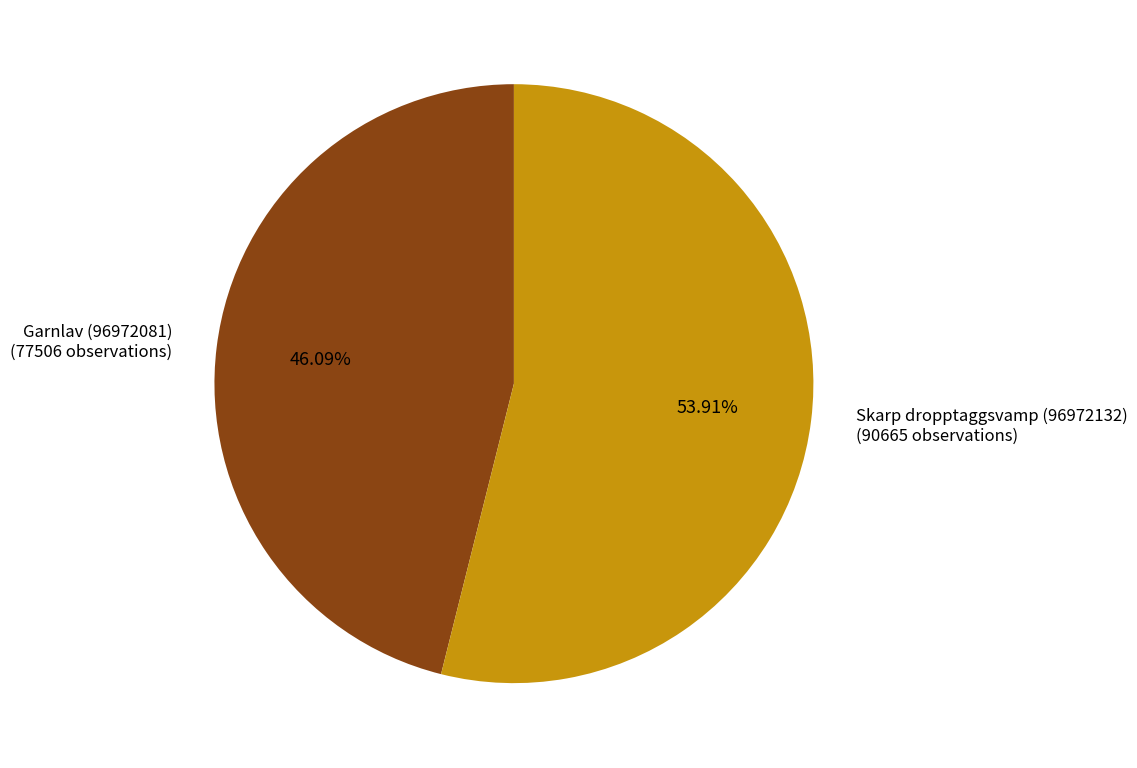

Does any single category account for the majority?

Yes